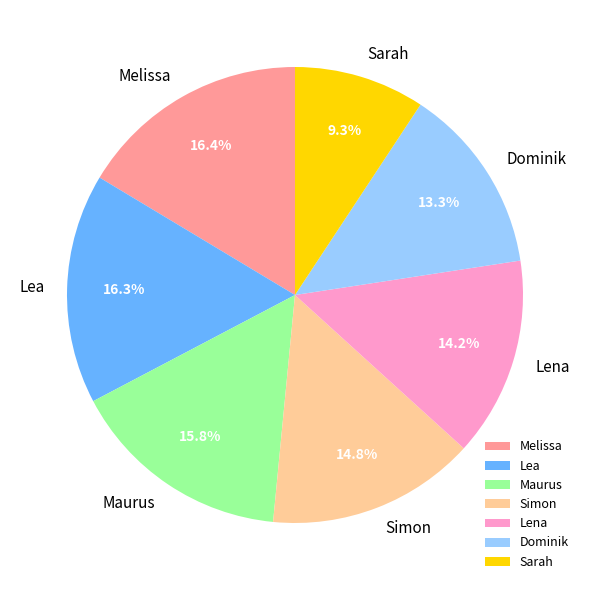

Count the number of slices in the pie.

7